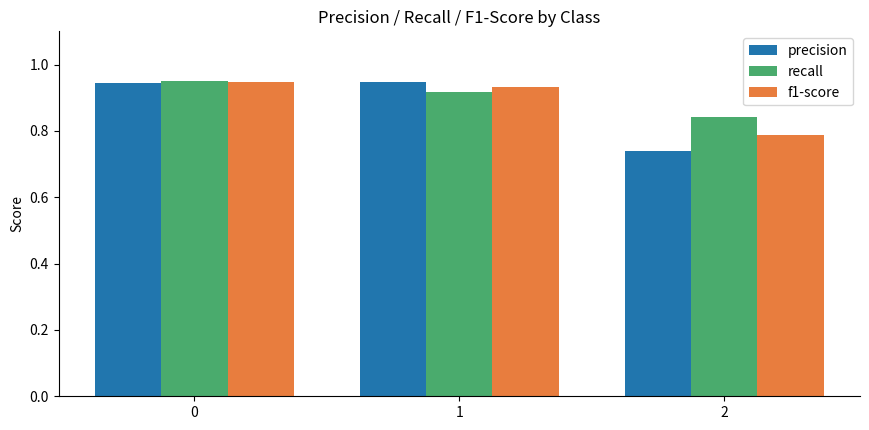

Which series has the widest spread of values?

precision